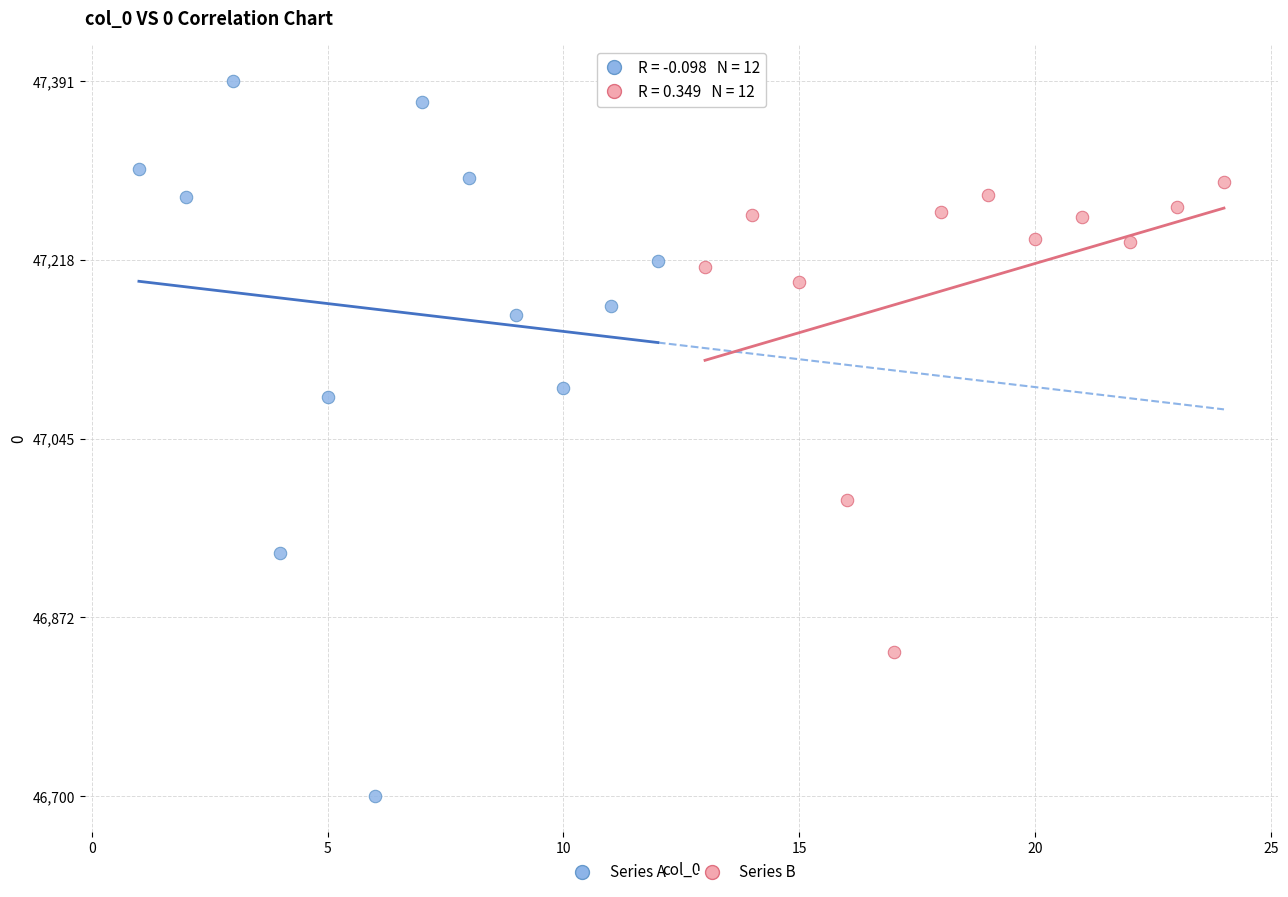

Which series has the widest spread of Y values?

Series A